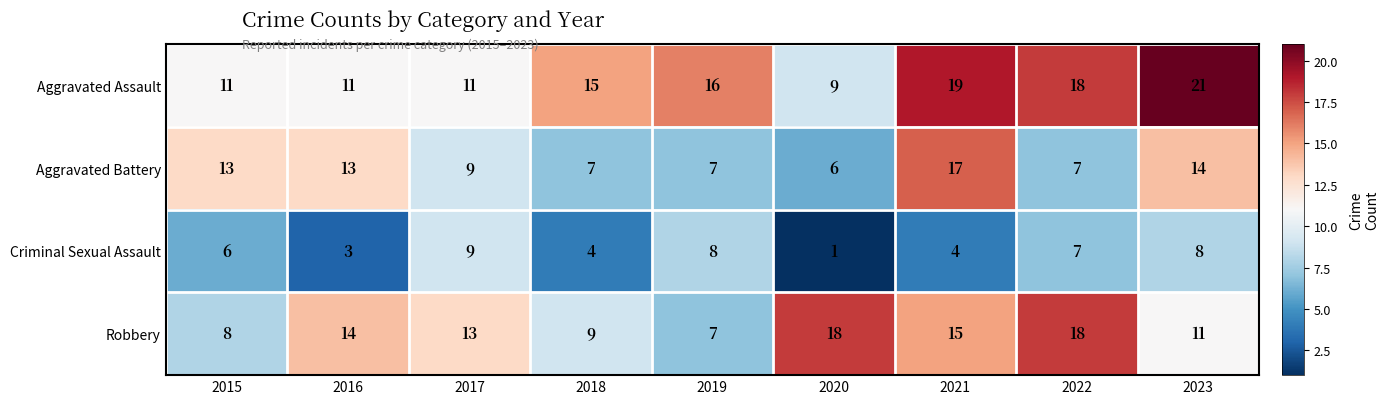

What is the spread (max minus min) of values at 2021?

15